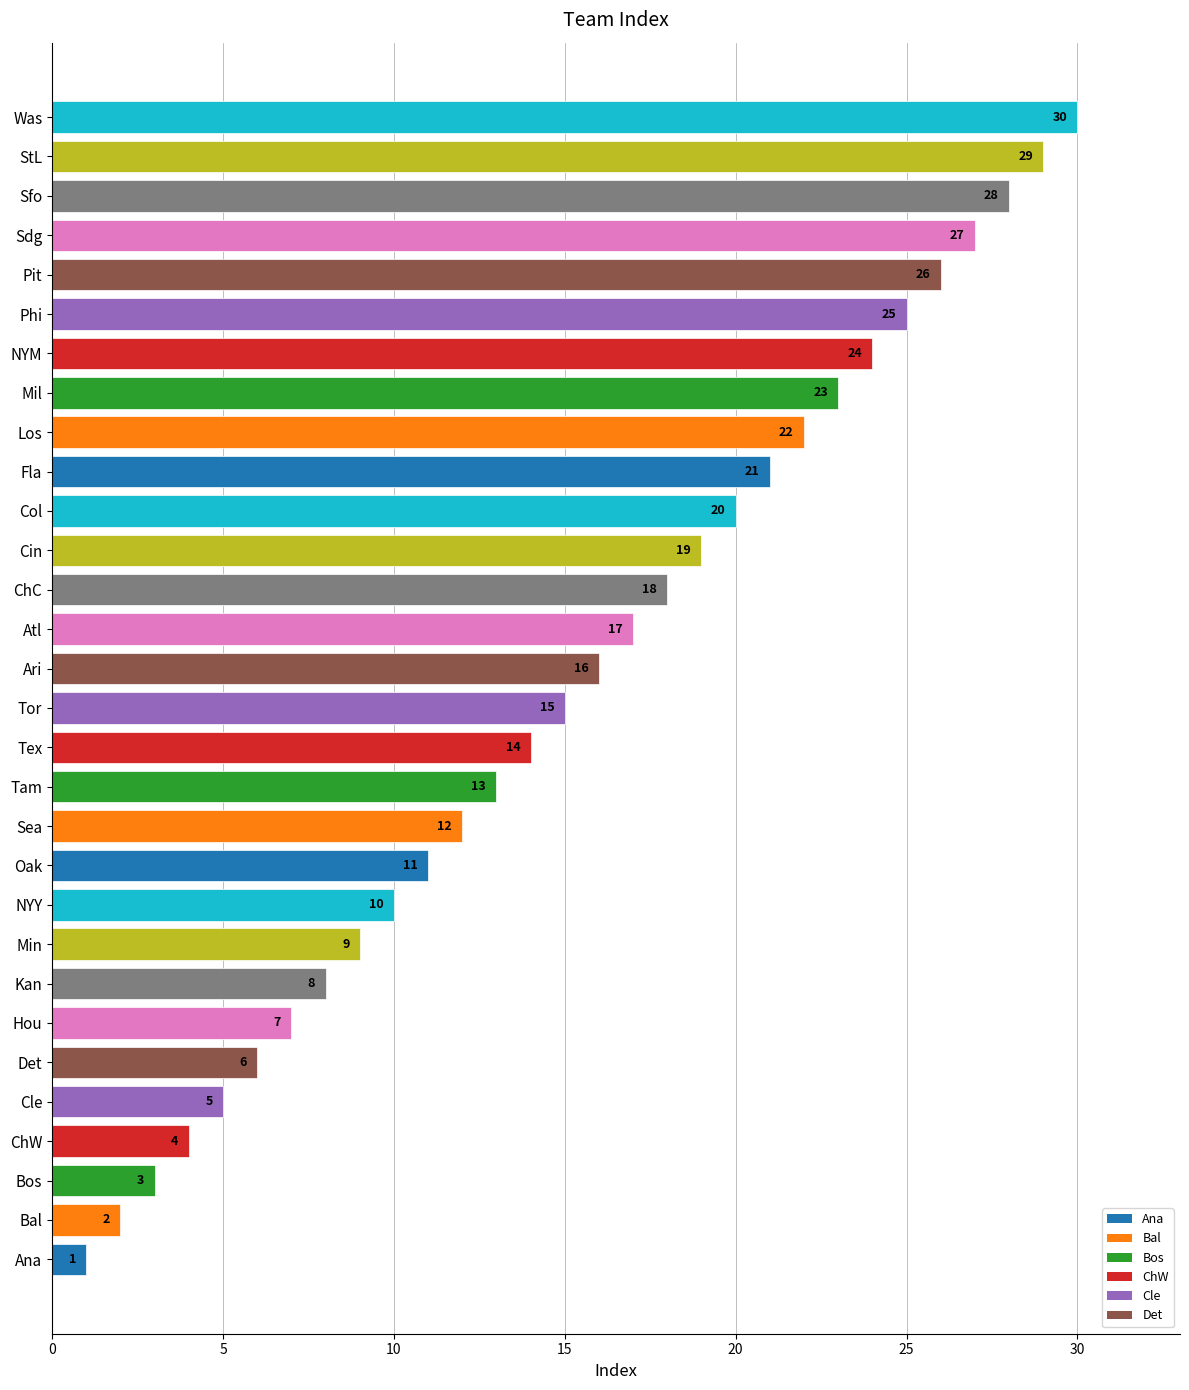

True or false: the data shows 25 at Tex.

False